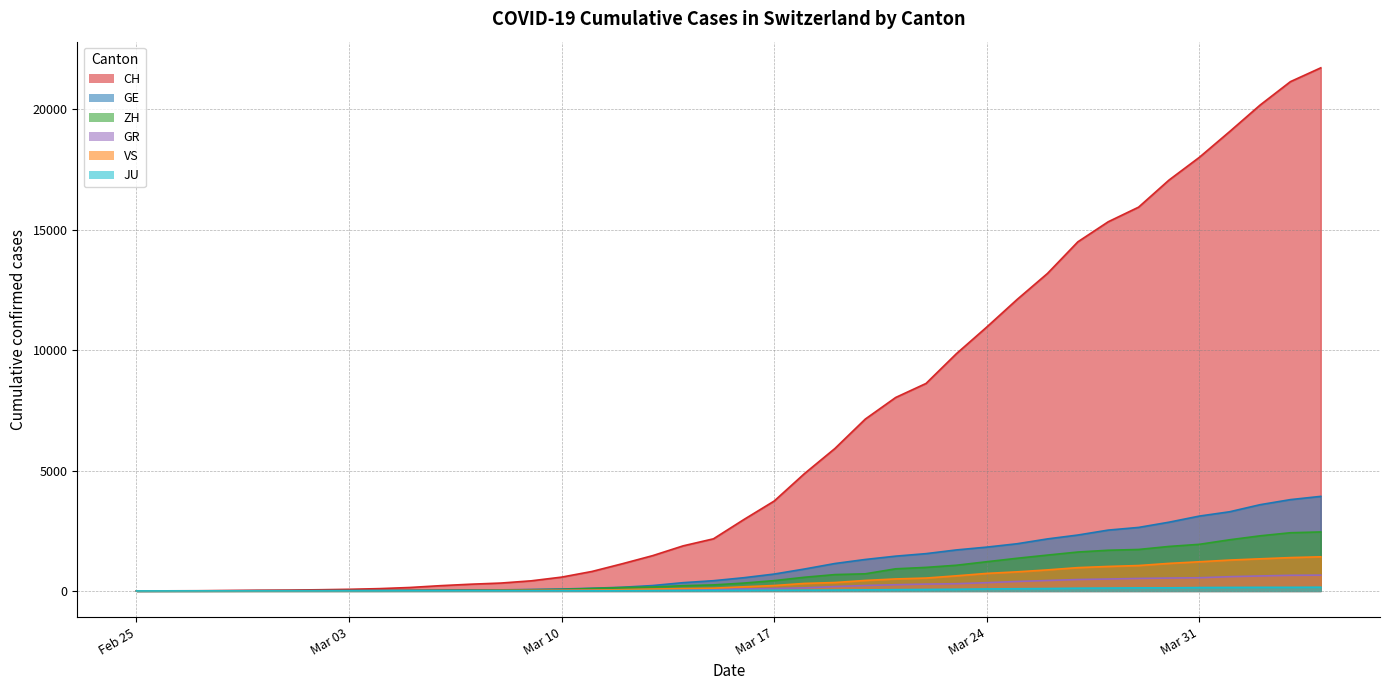

After their last crossing, which series has the higher values: GR or VS?

VS